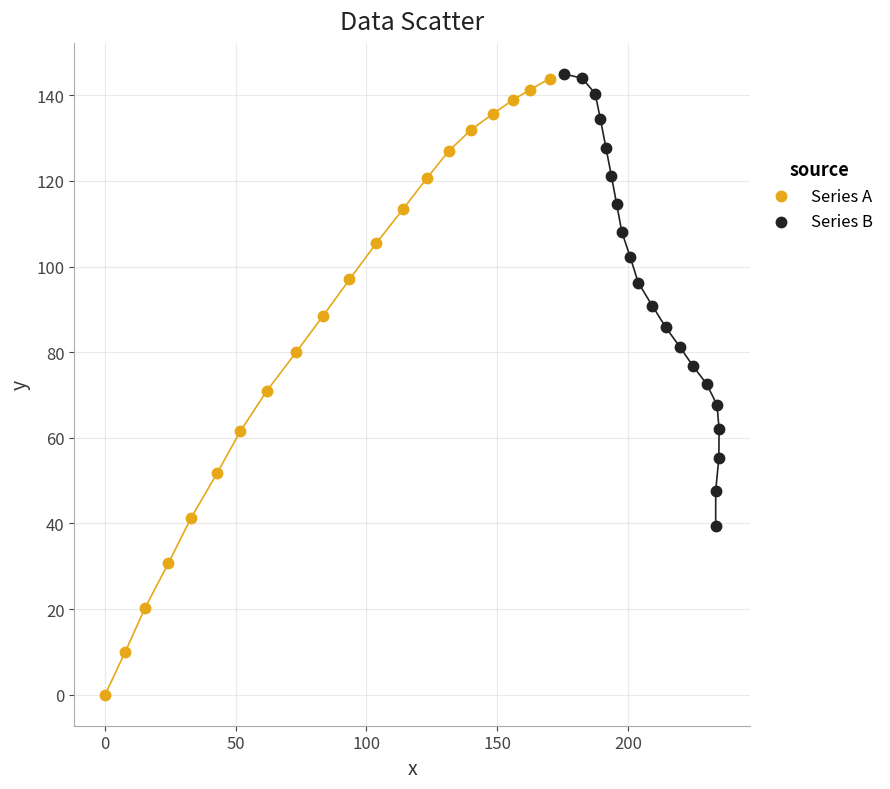

What are all the series names shown in the legend?

Series A, Series B